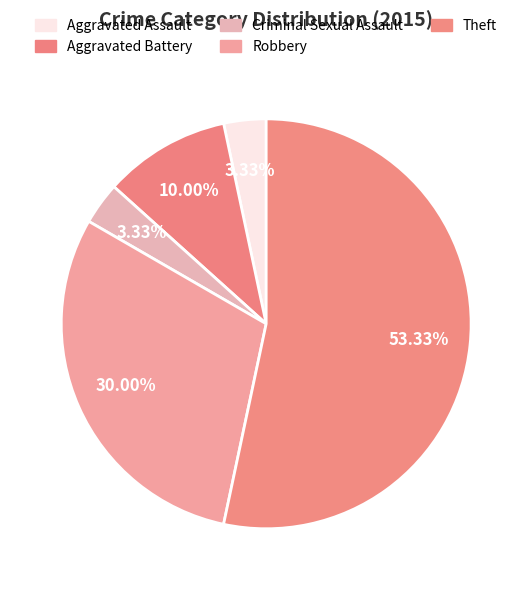

What portion of the pie excludes Aggravated Assault?

96.7%